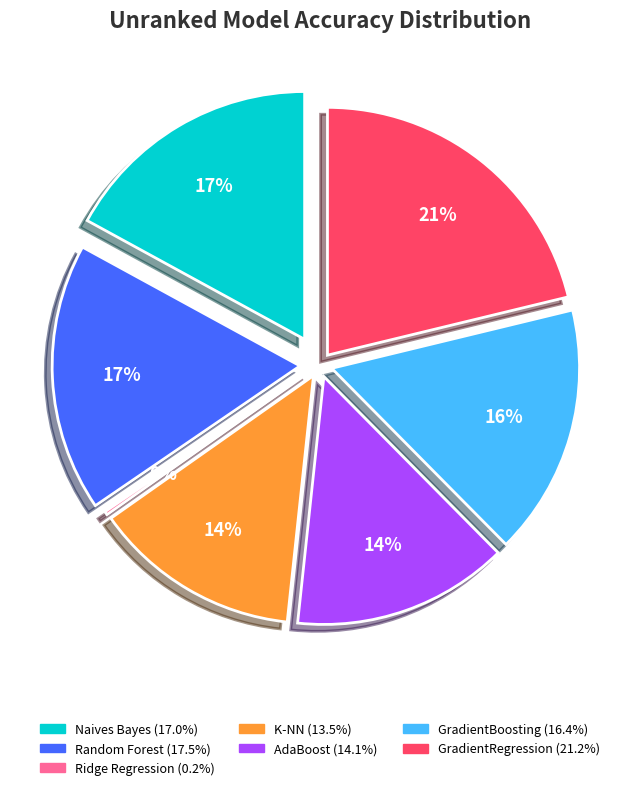

How much of the chart is everything except Ride Regression Test accuracy score?

99.8%